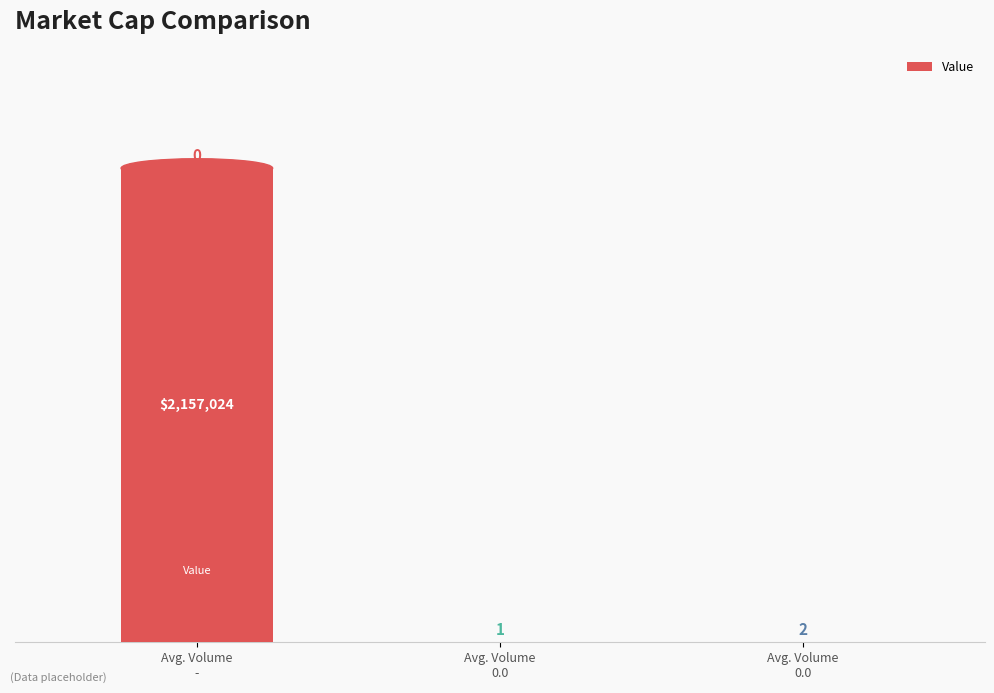

Are the bars horizontal?

No